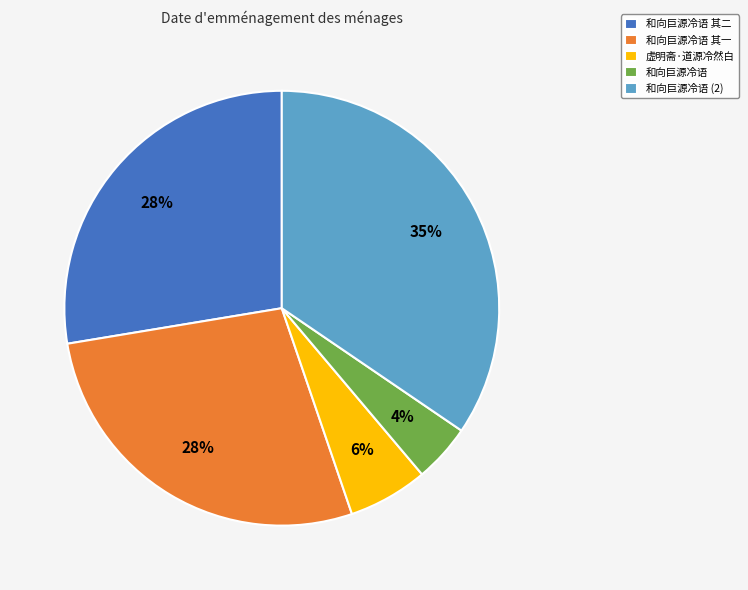

Is 和向巨源冷语 the majority of the pie?

No